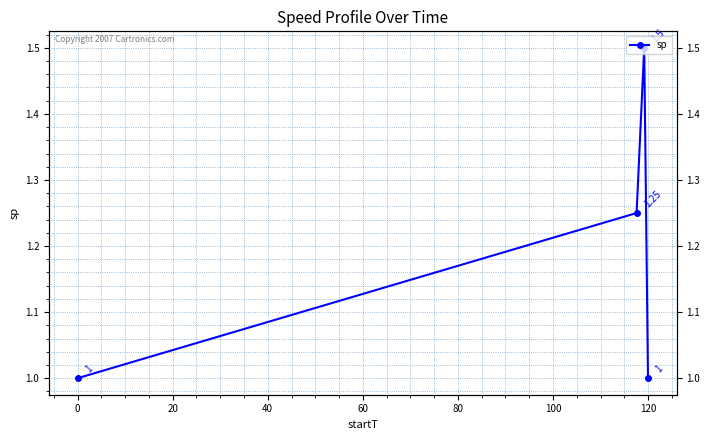

Count the values in the range 1 to 2.

4